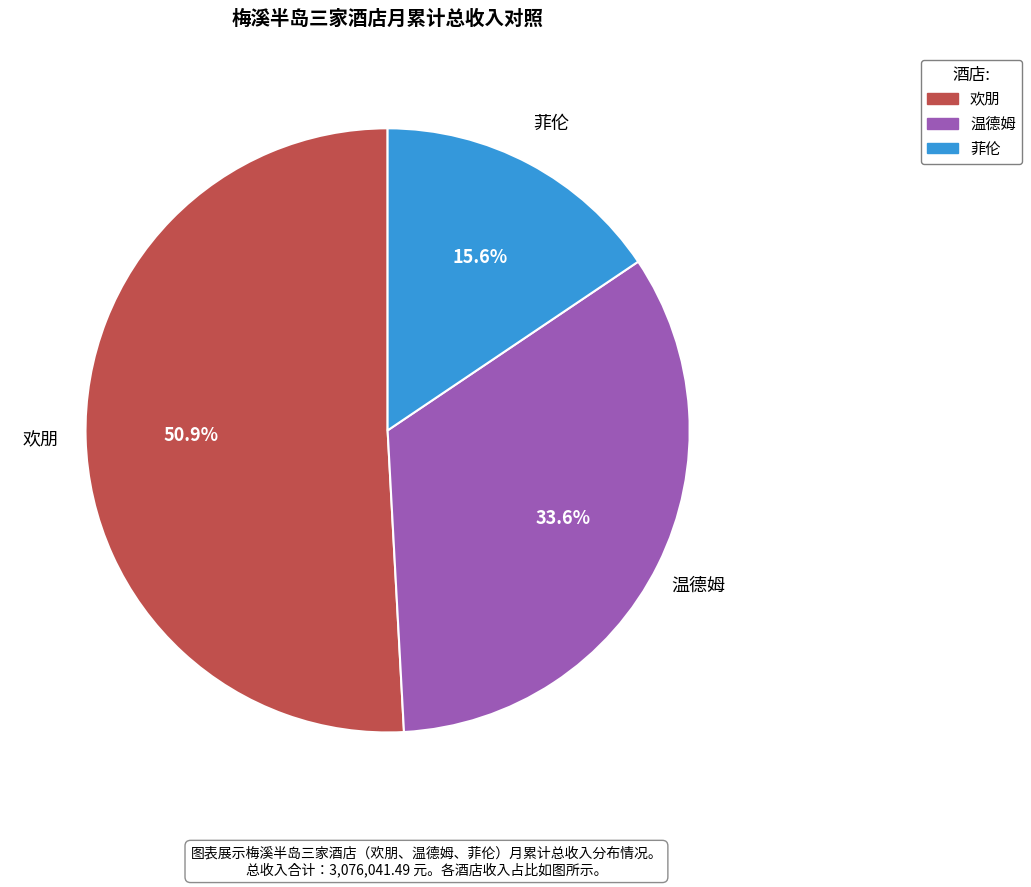

Which slice is the smallest?

菲伦